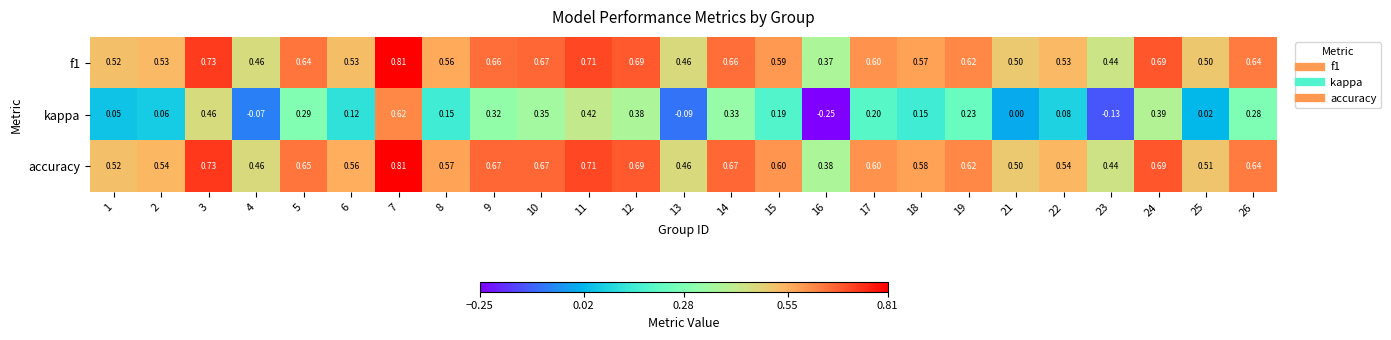

Count the number of data series in this chart.

3